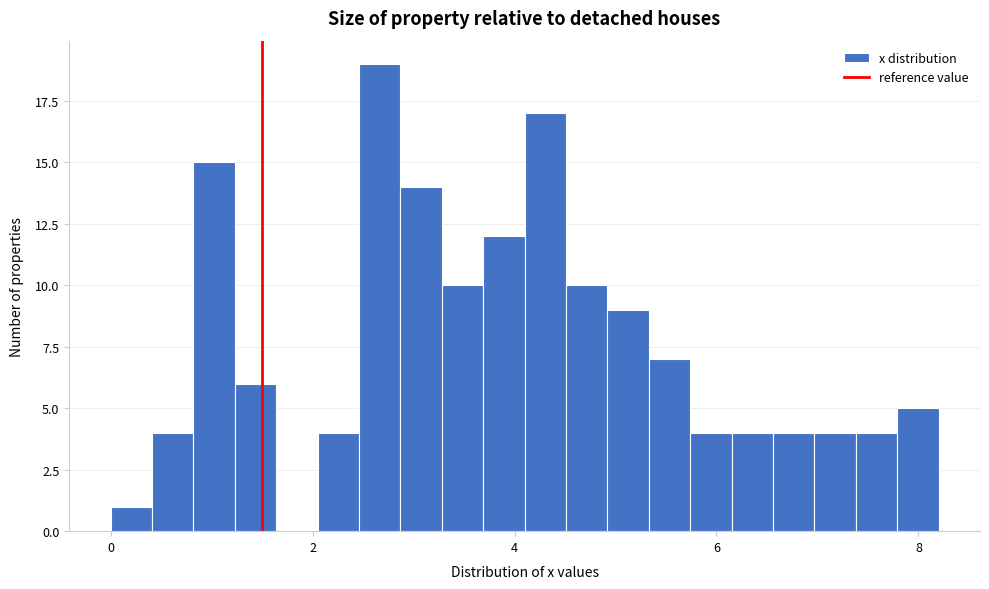

Around what value on the x-axis is the tallest bar? Give the approximate position of its centre, as read against the axis.

2.6